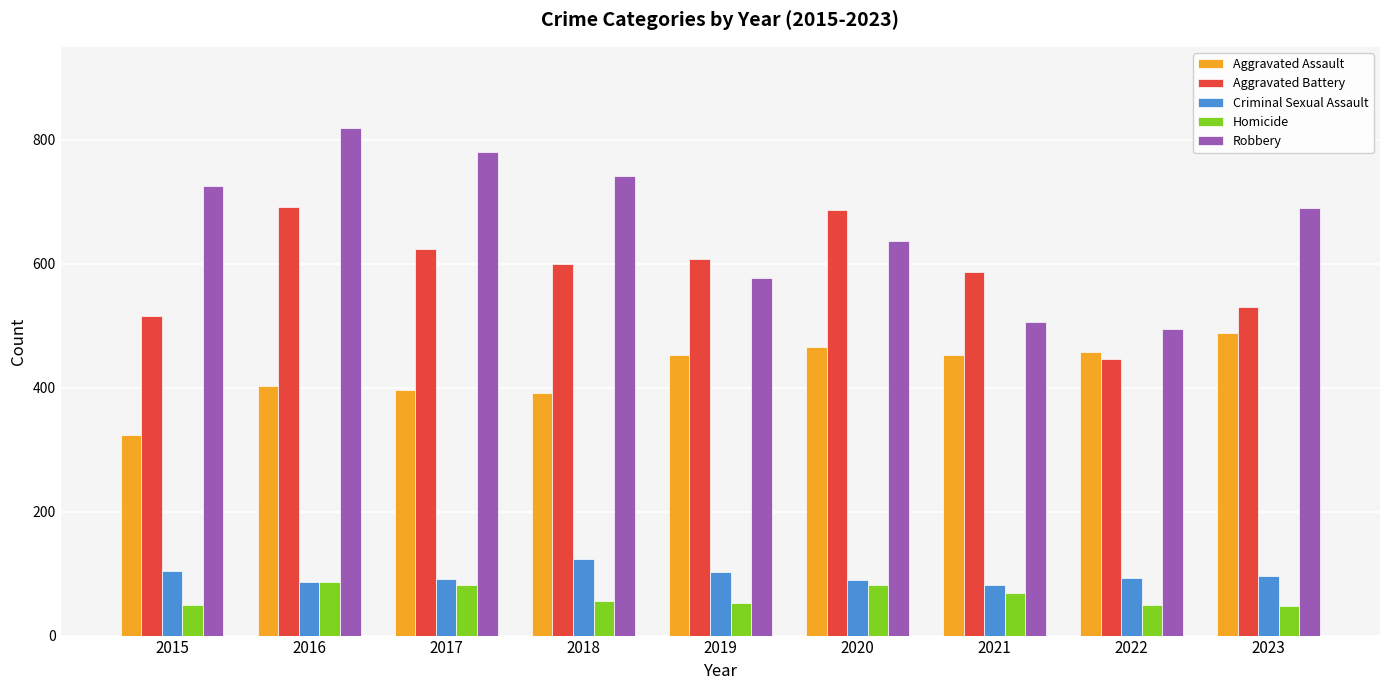

What is the difference between the highest and lowest values at 2020?

605